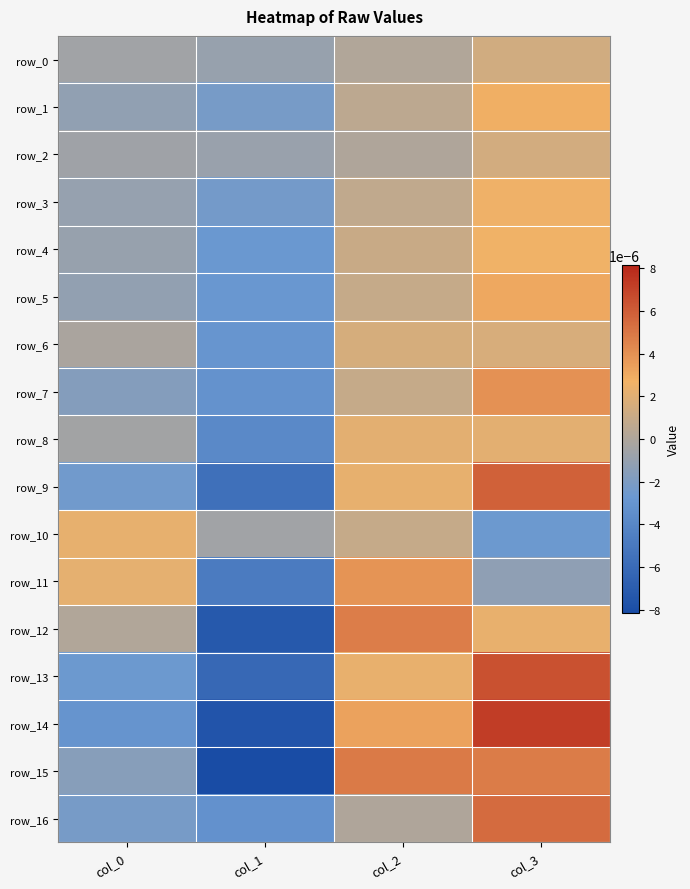

How many values in row_12 are below zero?

1